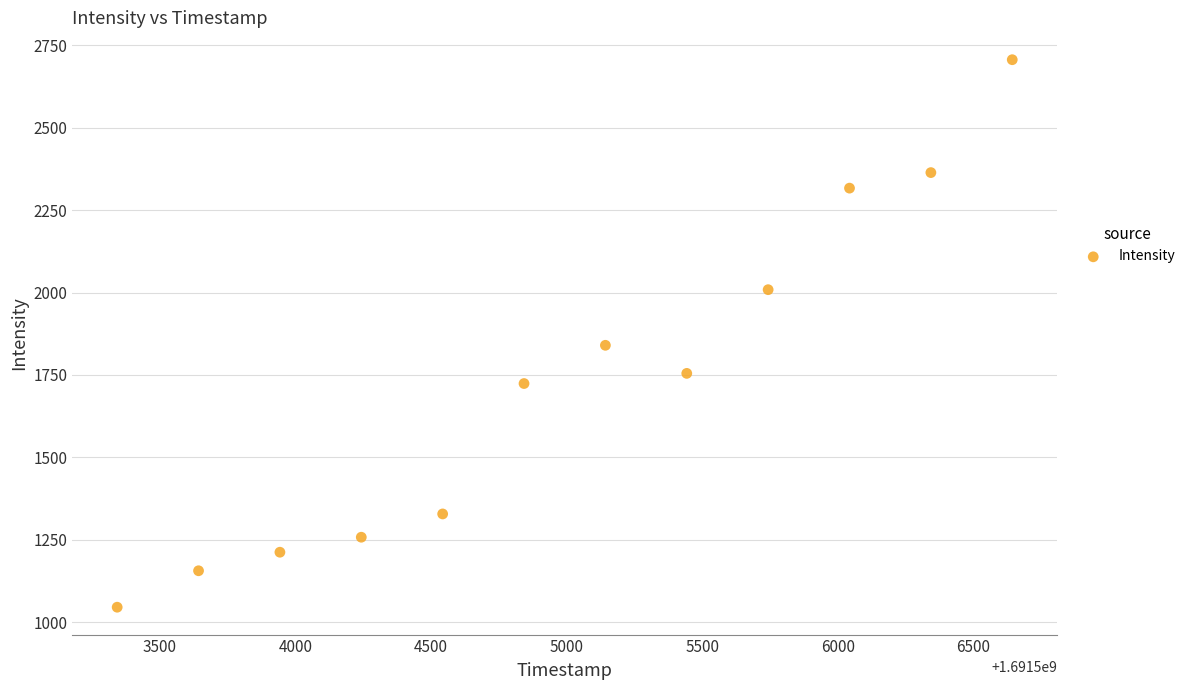

What Y value in the scatter plot is closest to 1875?

1839.9